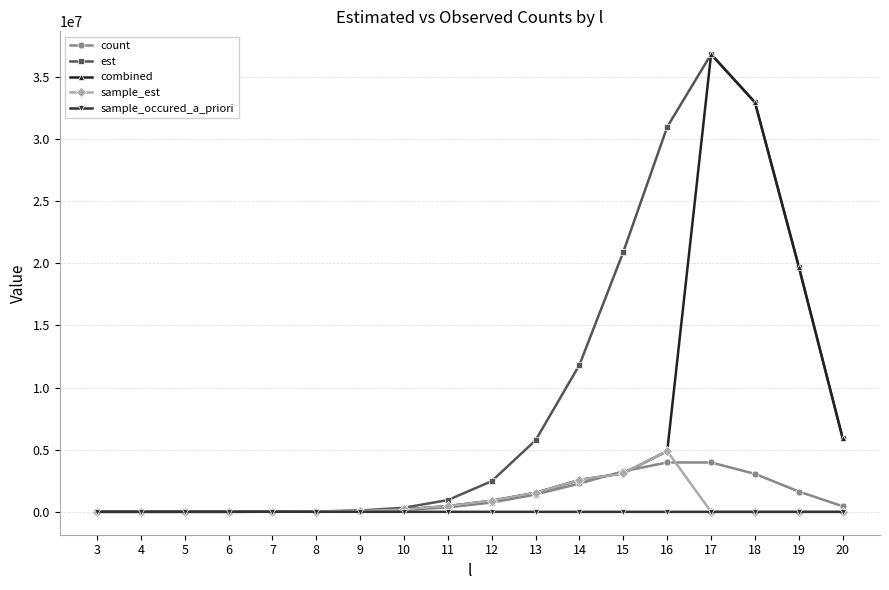

What are all the series names shown in the legend?

count, est, combined, sample_est, sample_occured_a_priori